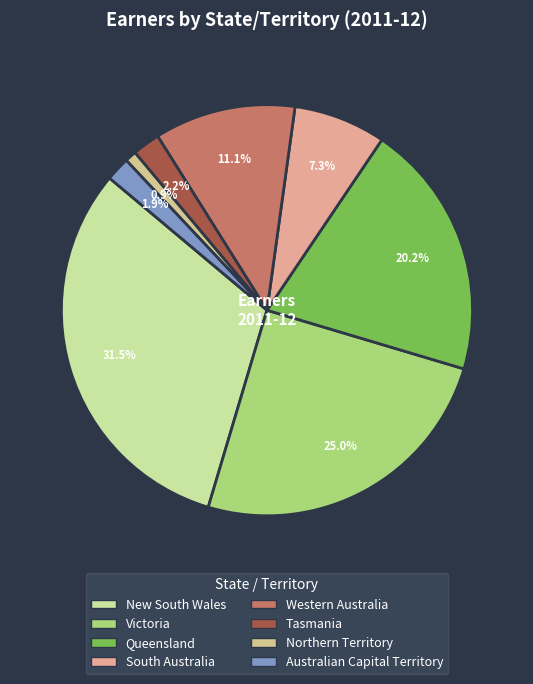

What percentage do Tasmania and New South Wales together represent?

33.7%